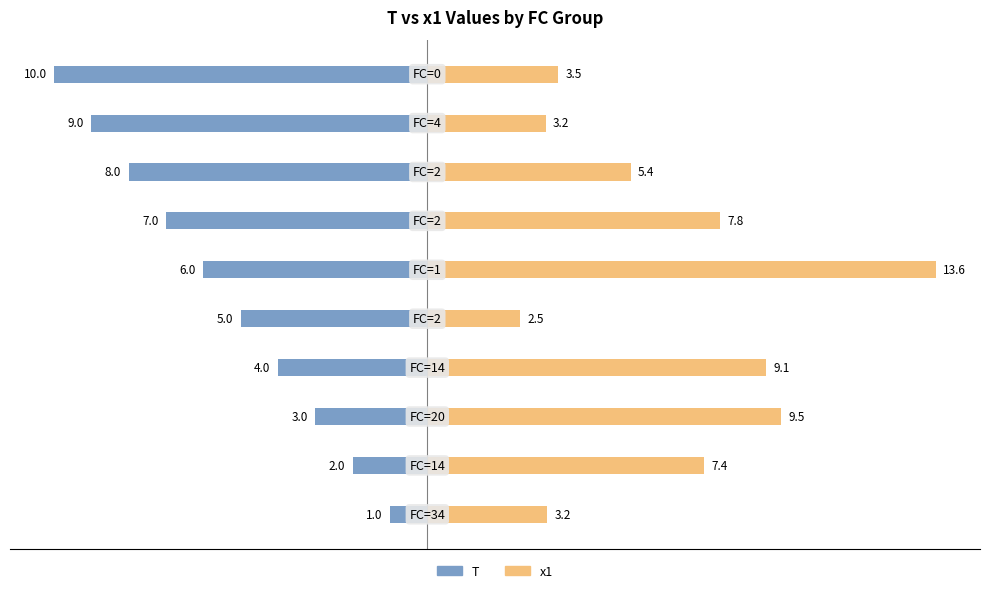

Reading left to right, list all the values displayed in this chart.

T: -1.0	-2.0	-3.0	-4.0	-5.0	-6.0	-7.0	-8.0	-9.0	-10.0
x1: 3.2	7.4	9.5	9.1	2.5	13.6	7.8	5.4	3.2	3.5